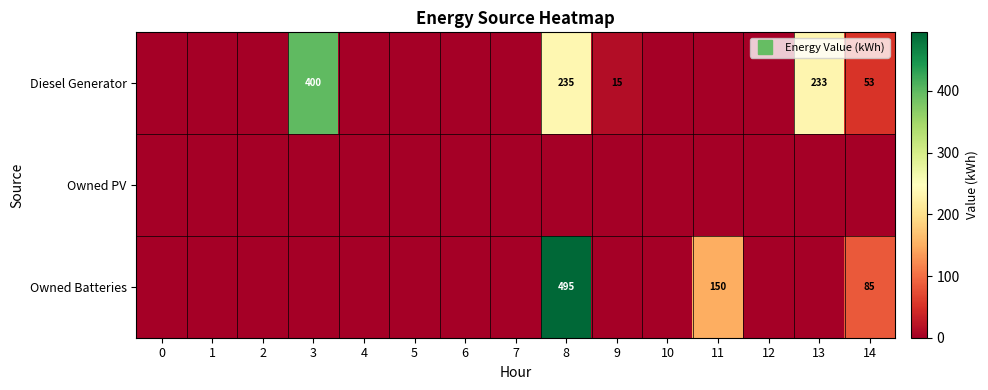

True or false: Owned Batteries has a value of 336 at 2.

False